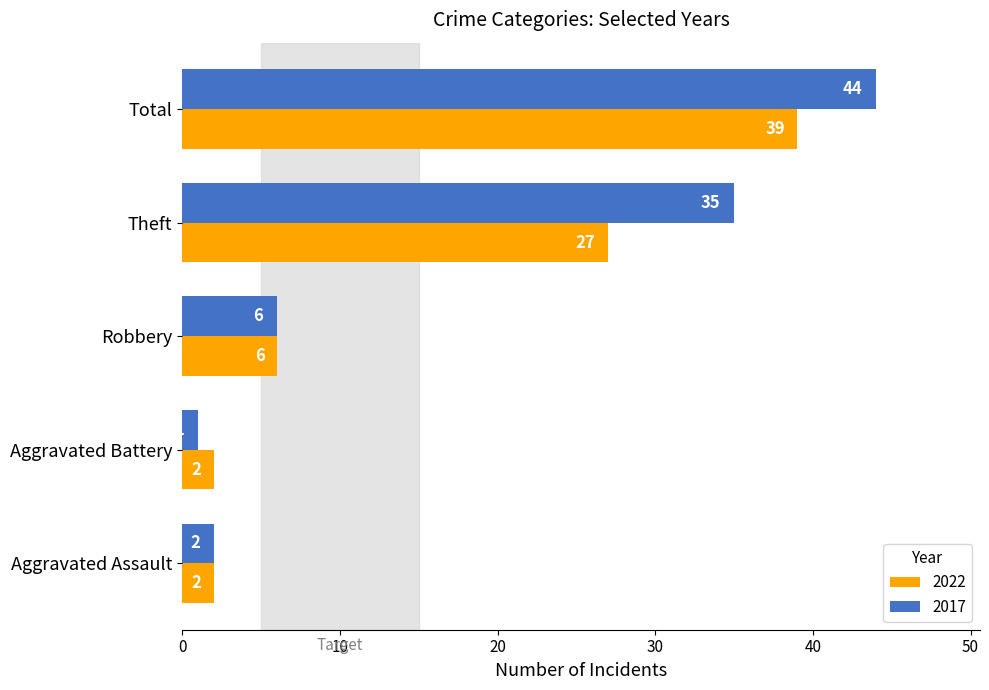

How many data points does each series have?

5